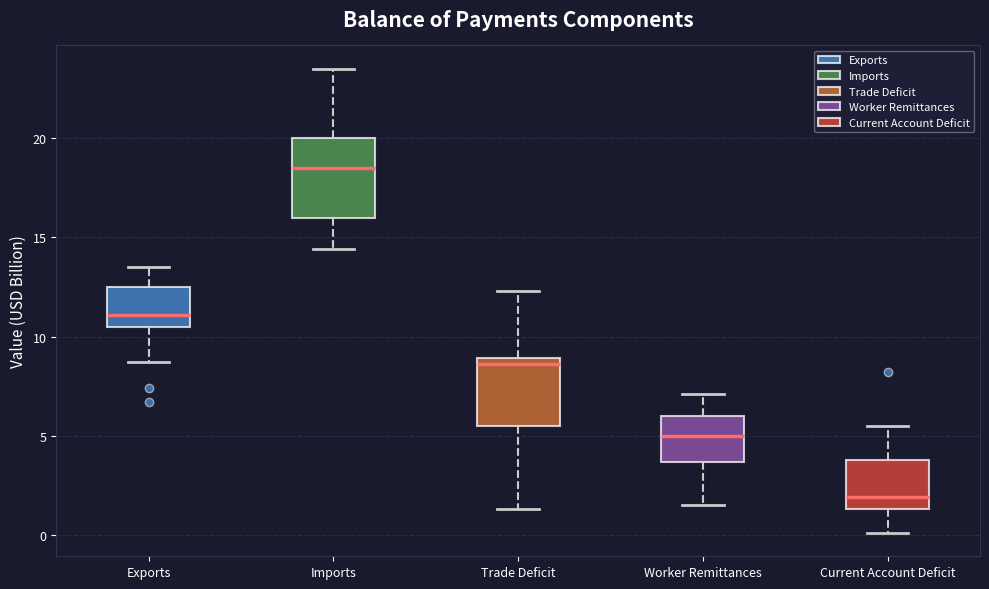

Reading left to right, read every box against the y-axis: the position of its median line, the range the box covers, and the ends of its whiskers. The values are not printed on the chart, so give them approximately, as read against the axis.

Exports: median 11.0, box 10.5 to 12.5, whiskers 8.5 to 13.5
Imports: median 18.5, box 16.0 to 20.0, whiskers 14.5 to 23.5
Trade Deficit: median 8.5, box 5.5 to 9.0, whiskers 1.5 to 12.5
Worker Remittances: median 5.0, box 3.5 to 6.0, whiskers 1.5 to 7.0
Current Account Deficit: median 2.0, box 1.5 to 4.0, whiskers 0.0 to 5.5